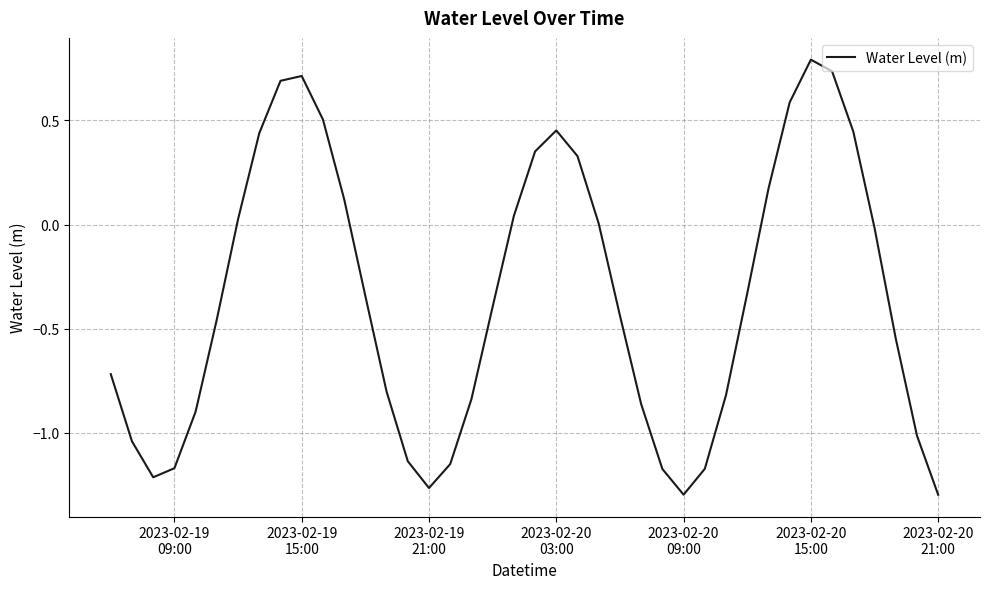

What is the maximum value shown in the chart?

0.8